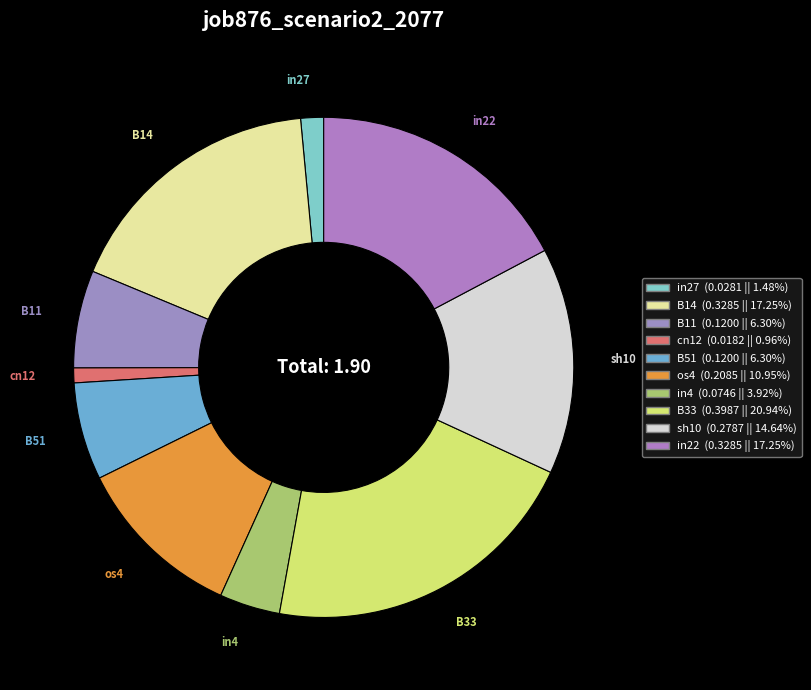

Between os4 and B33, which is larger?

B33